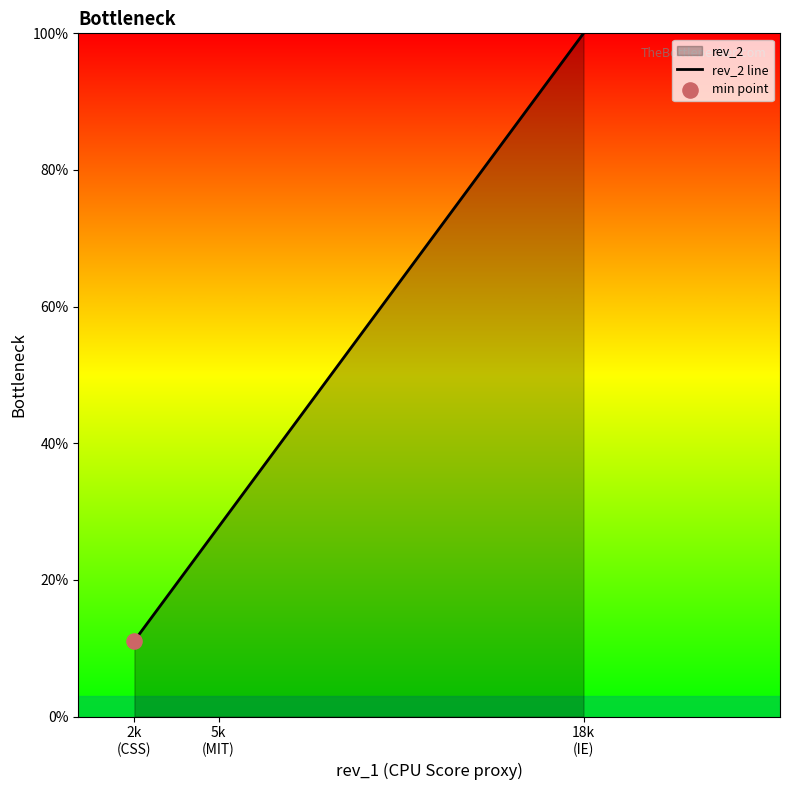

Between 2k
(CSS) and 5k
(MIT), which is larger?

5k
(MIT)